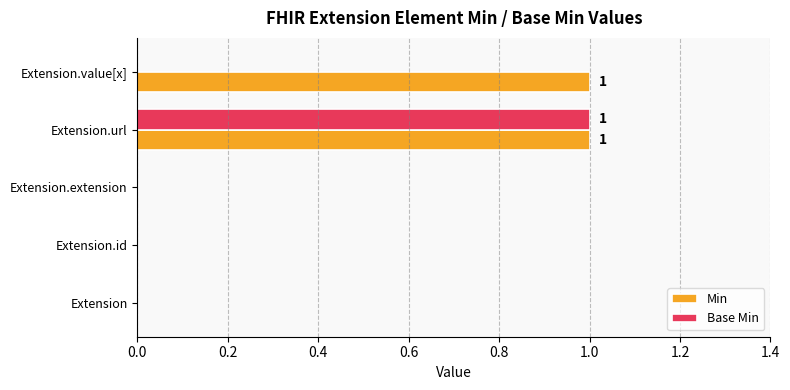

Which category has the highest value in the Base Min series?

Extension.url